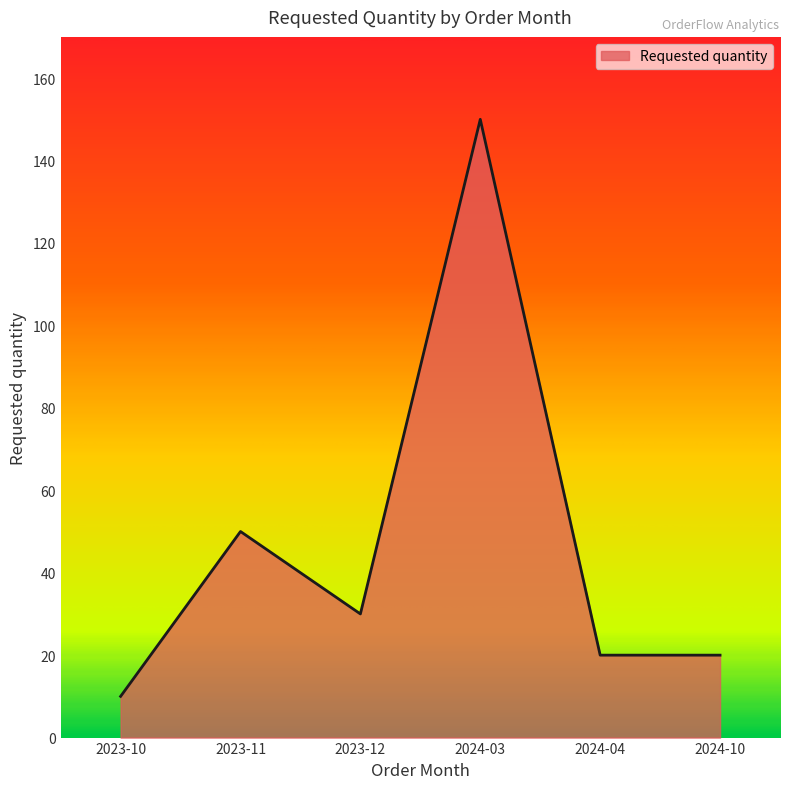

True or false: the data shows 27 at 2024-10.

False